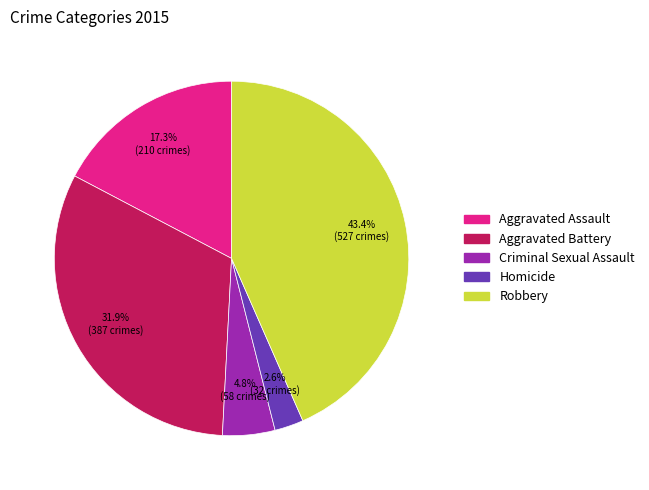

Which category has the biggest portion of the pie?

Robbery